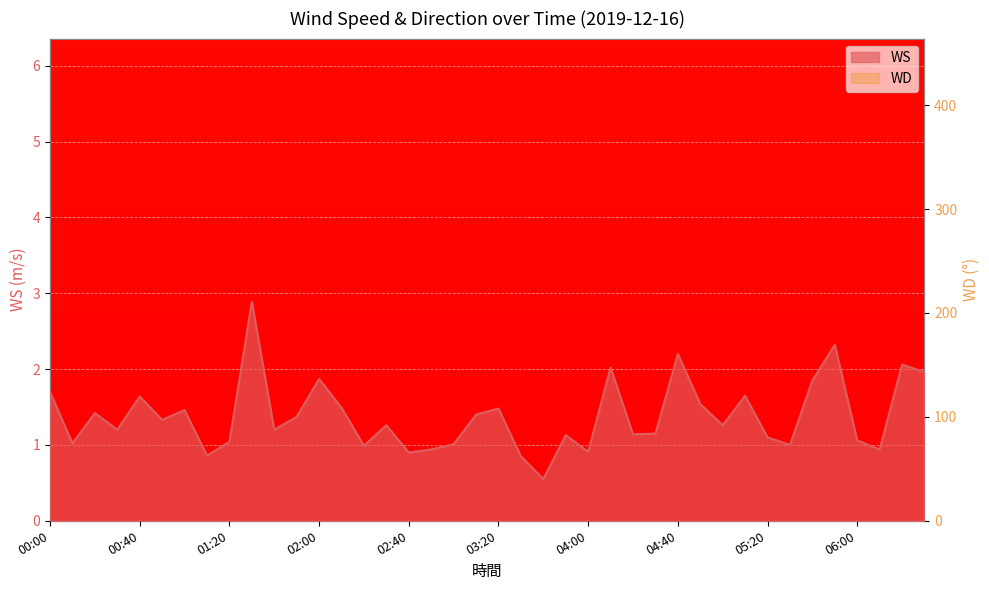

How many distinct data groups are displayed?

2